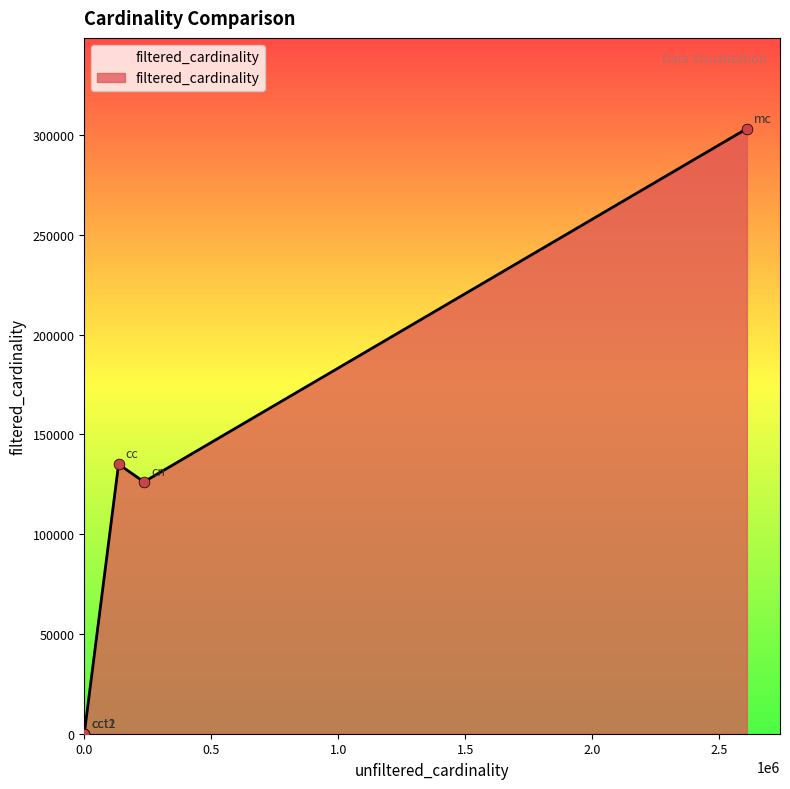

What is the change in value from cc to cct2?

-135083